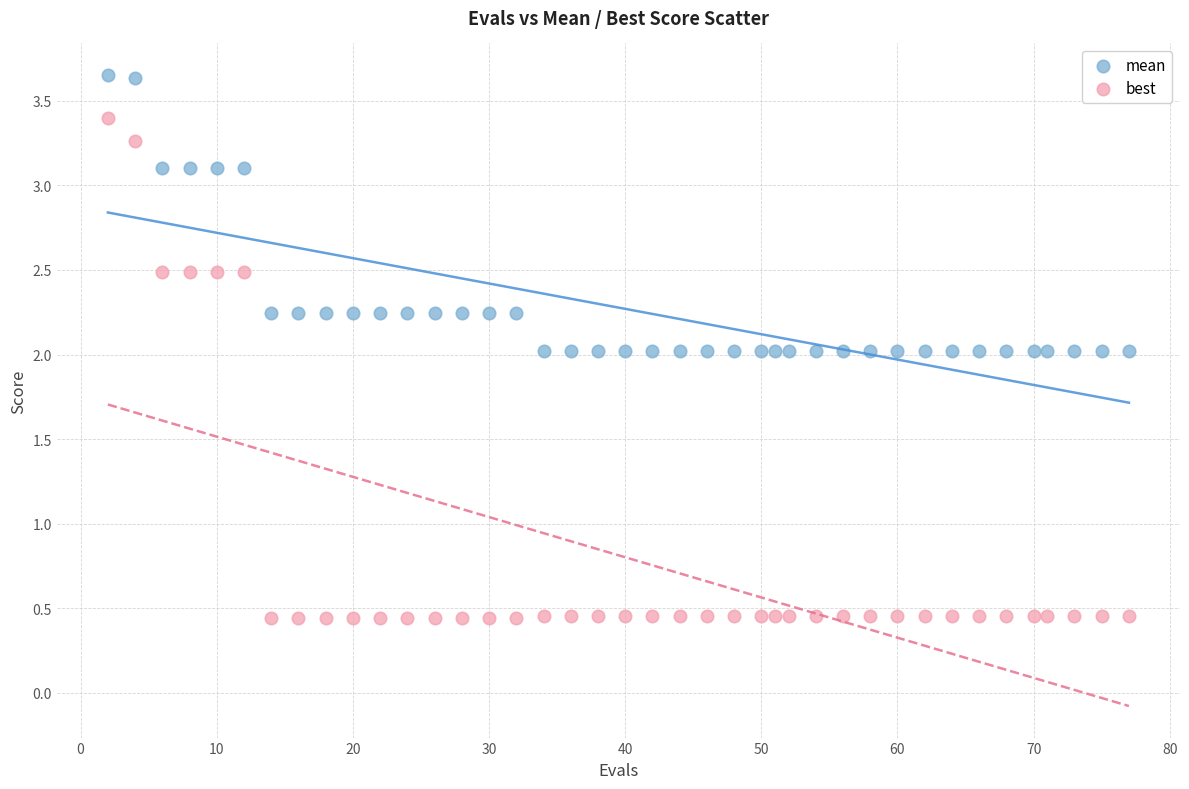

Across all data points, what is the range of Y values (max minus min)?

3.2